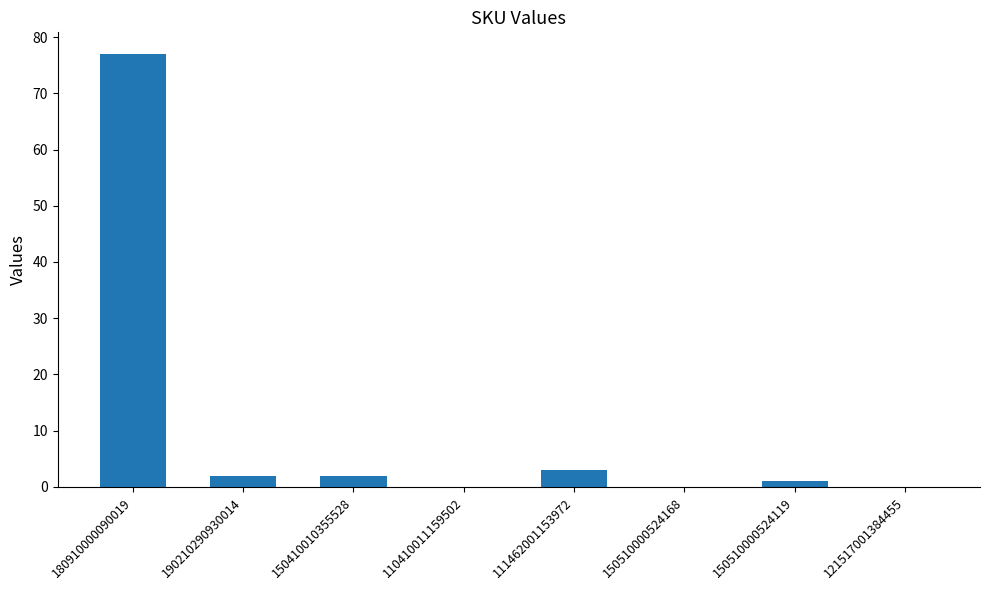

What is the sum of all values?

85